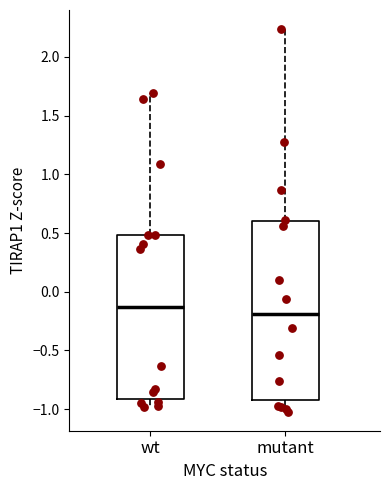

Reading left to right, transcribe this box plot: for each box, give where its median line is, the range the box spans, and where its two whiskers end, as read against the y-axis. The values are not printed on the chart, so give them approximately, as read against the axis.

wt: median -0.15, box -0.90 to 0.50, whiskers -1.00 to 1.70
mutant: median -0.20, box -0.90 to 0.60, whiskers -1.00 to 2.25